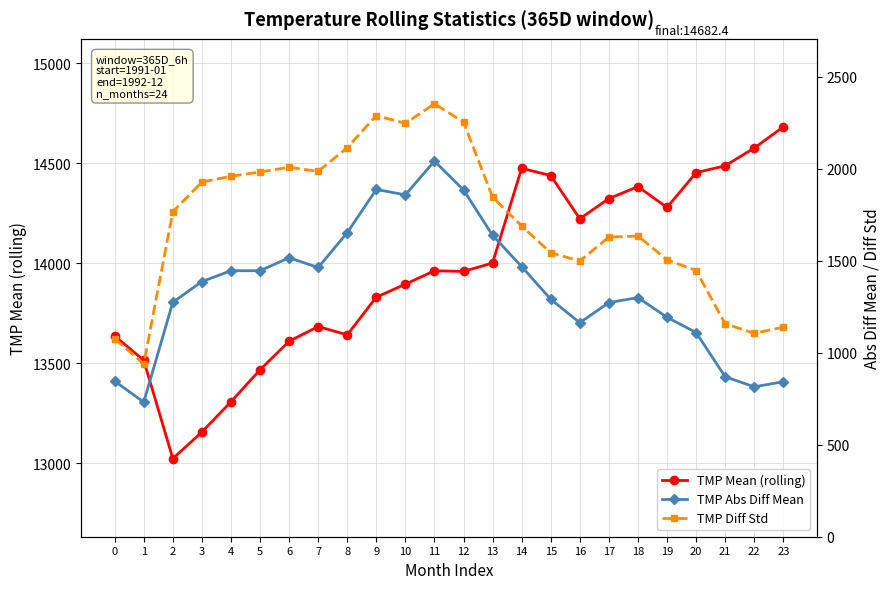

Rank the series at 9 from lowest to highest value.

TMP Abs Diff Mean, TMP Diff Std, TMP Mean (rolling)